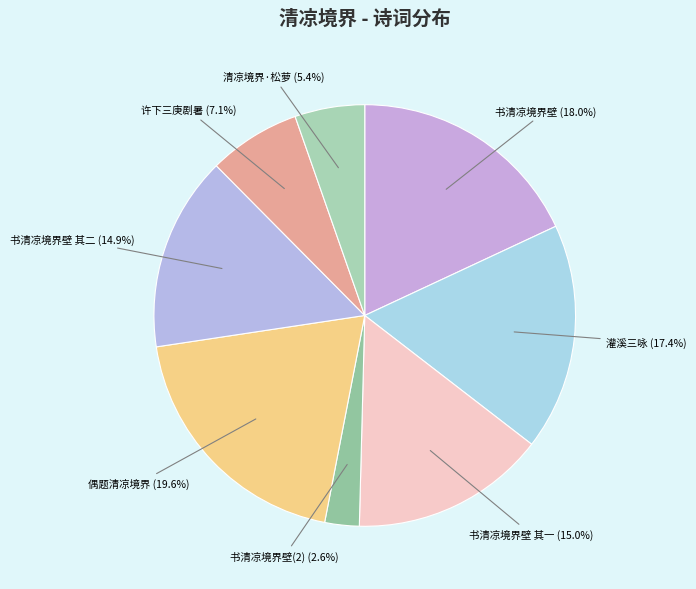

How many slices are in this pie chart?

8